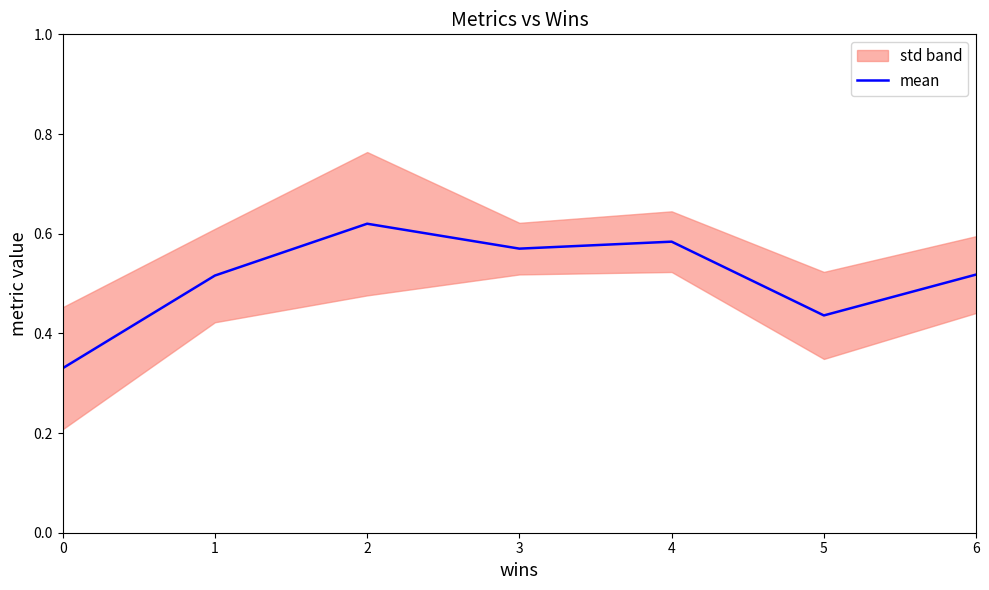

How many values are between 0 and 1?

7